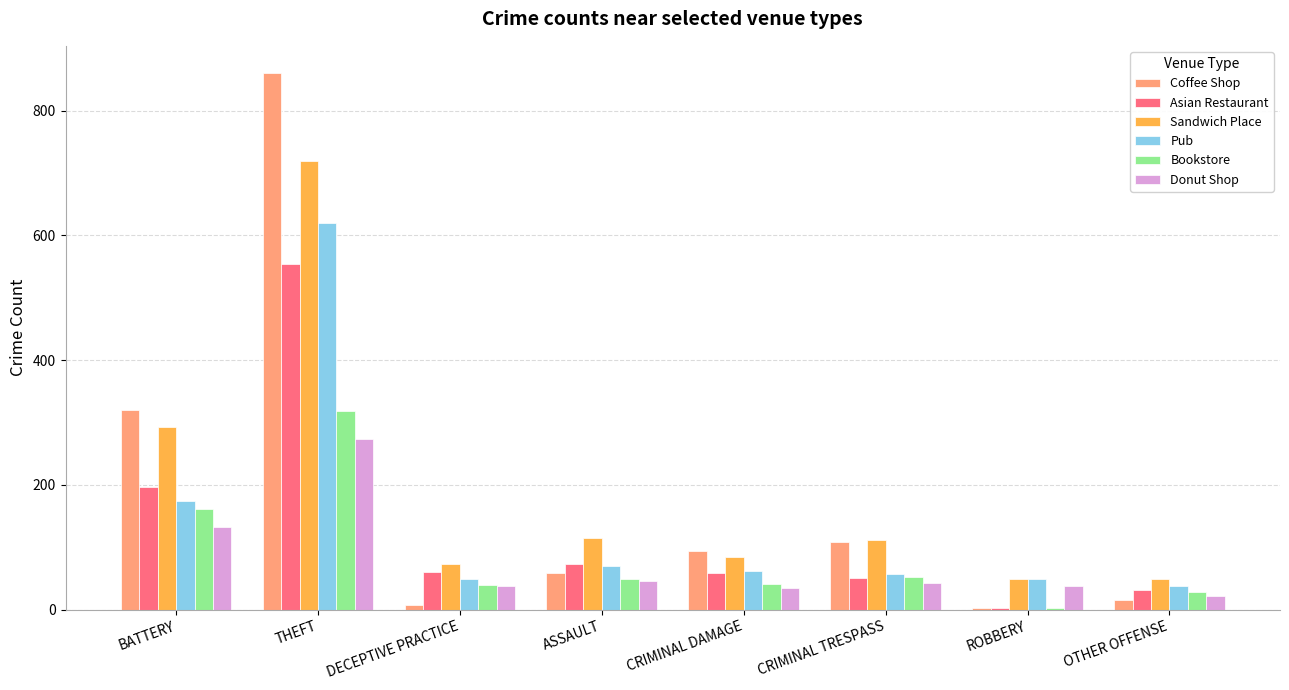

What is the highest value of the Donut Shop series?

274